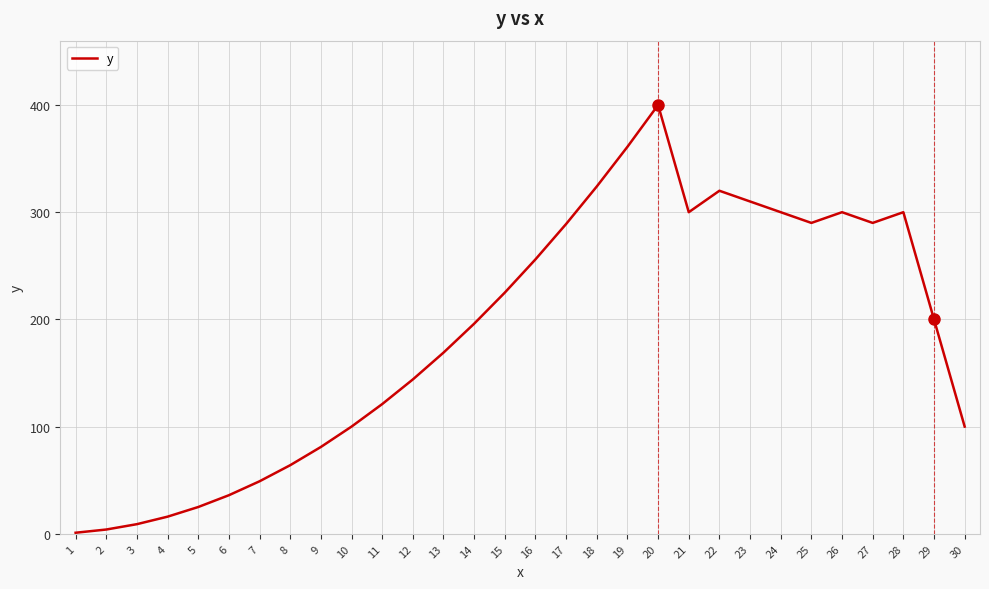

What value does the data have at 23?

310